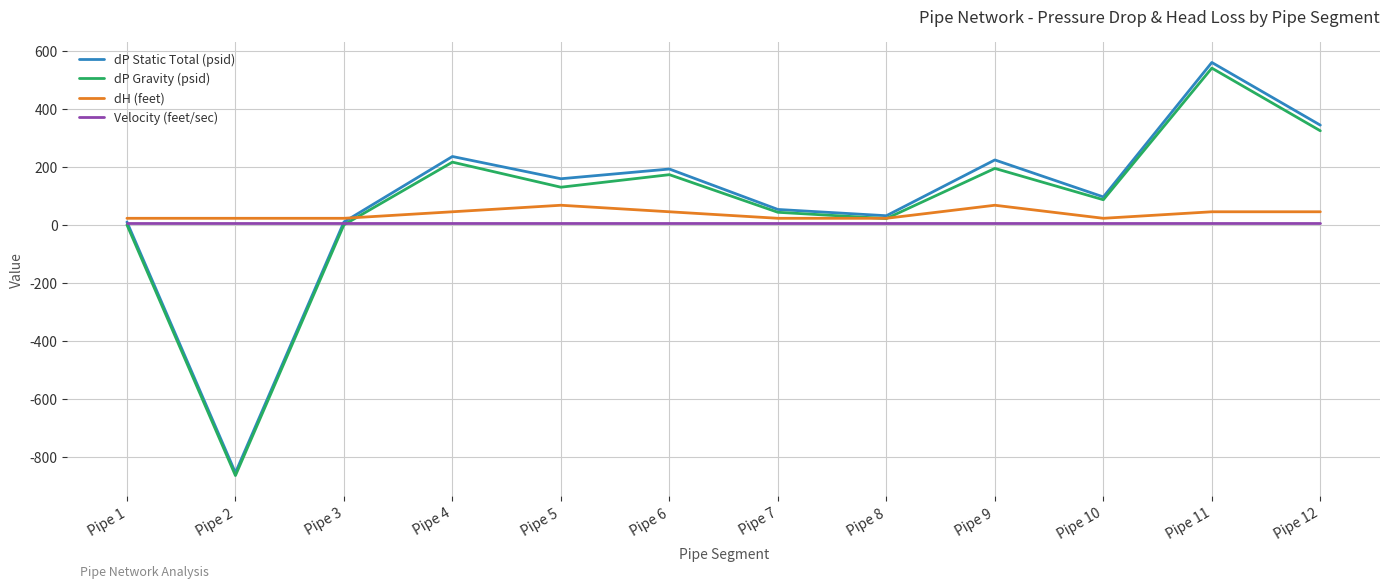

Read the Velocity (feet/sec) value at Pipe 4.

5.3